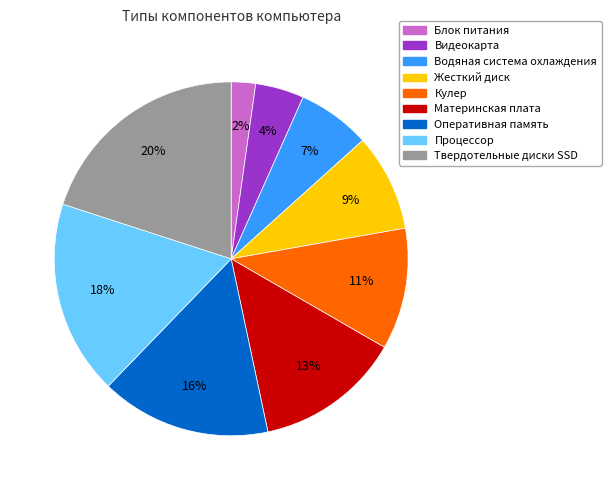

To the nearest percent, what percentage of the pie is Оперативная память?

16%